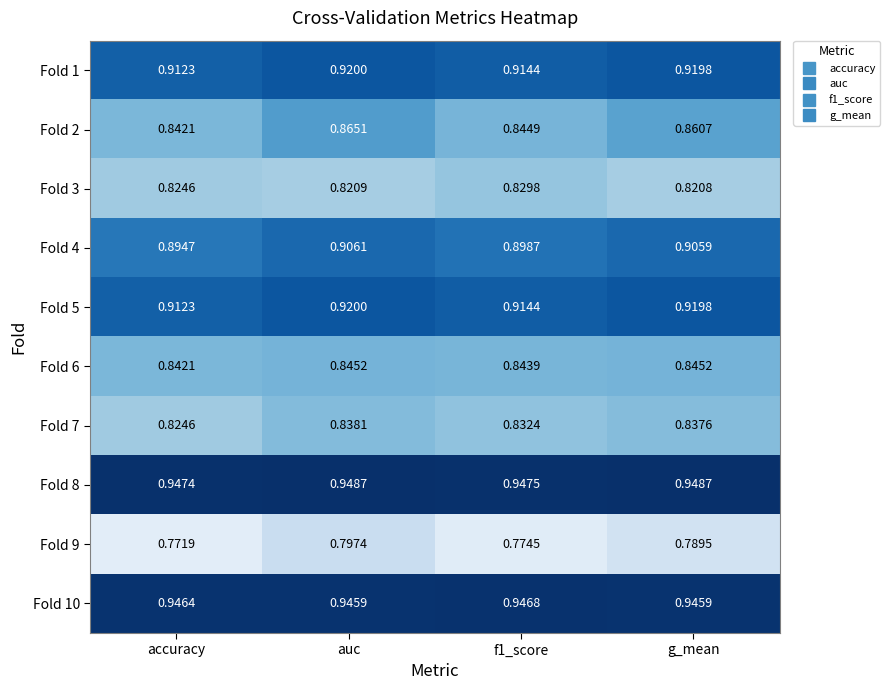

At which label does Fold 4 reach its peak?

auc